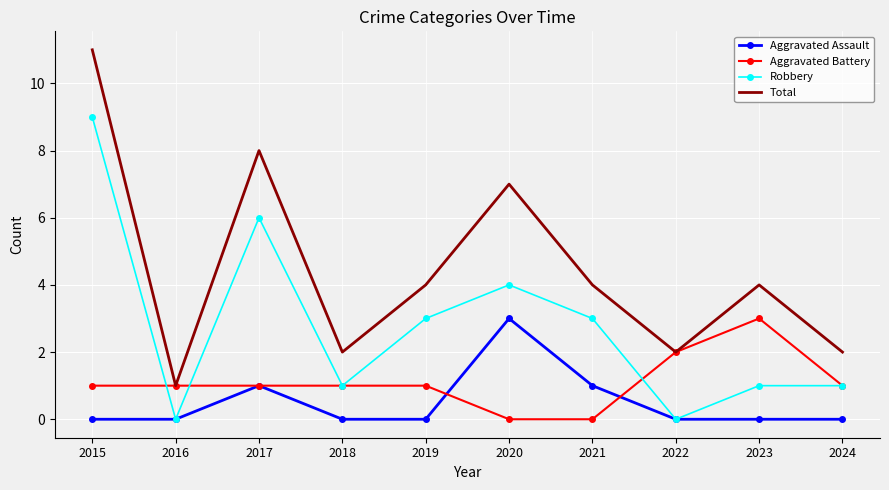

List the series in order of their overall mean, highest first.

Total, Robbery, Aggravated Battery, Aggravated Assault